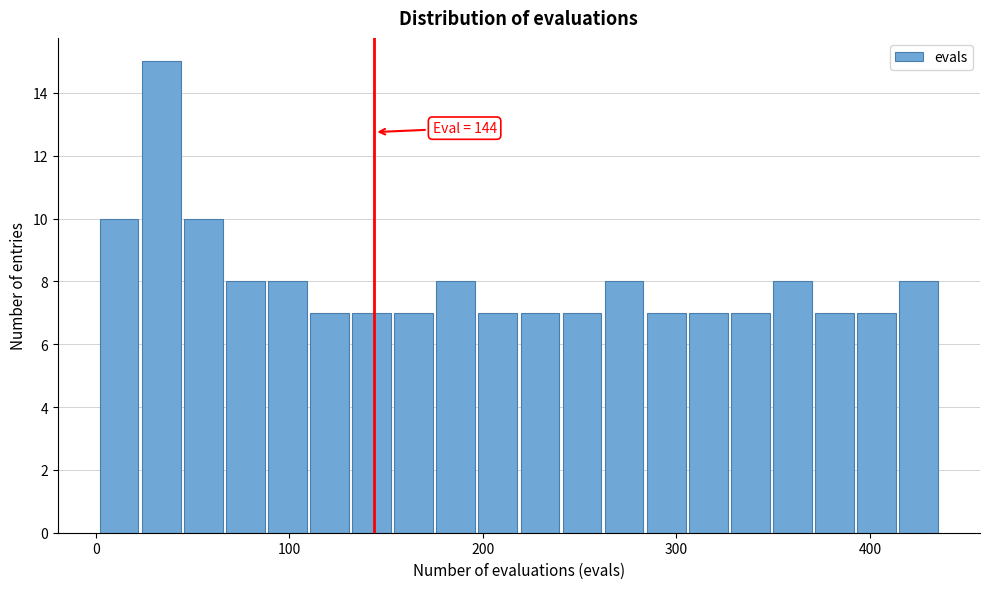

Around what value on the x-axis is the tallest bar? Give the approximate position of its centre, as read against the axis.

30